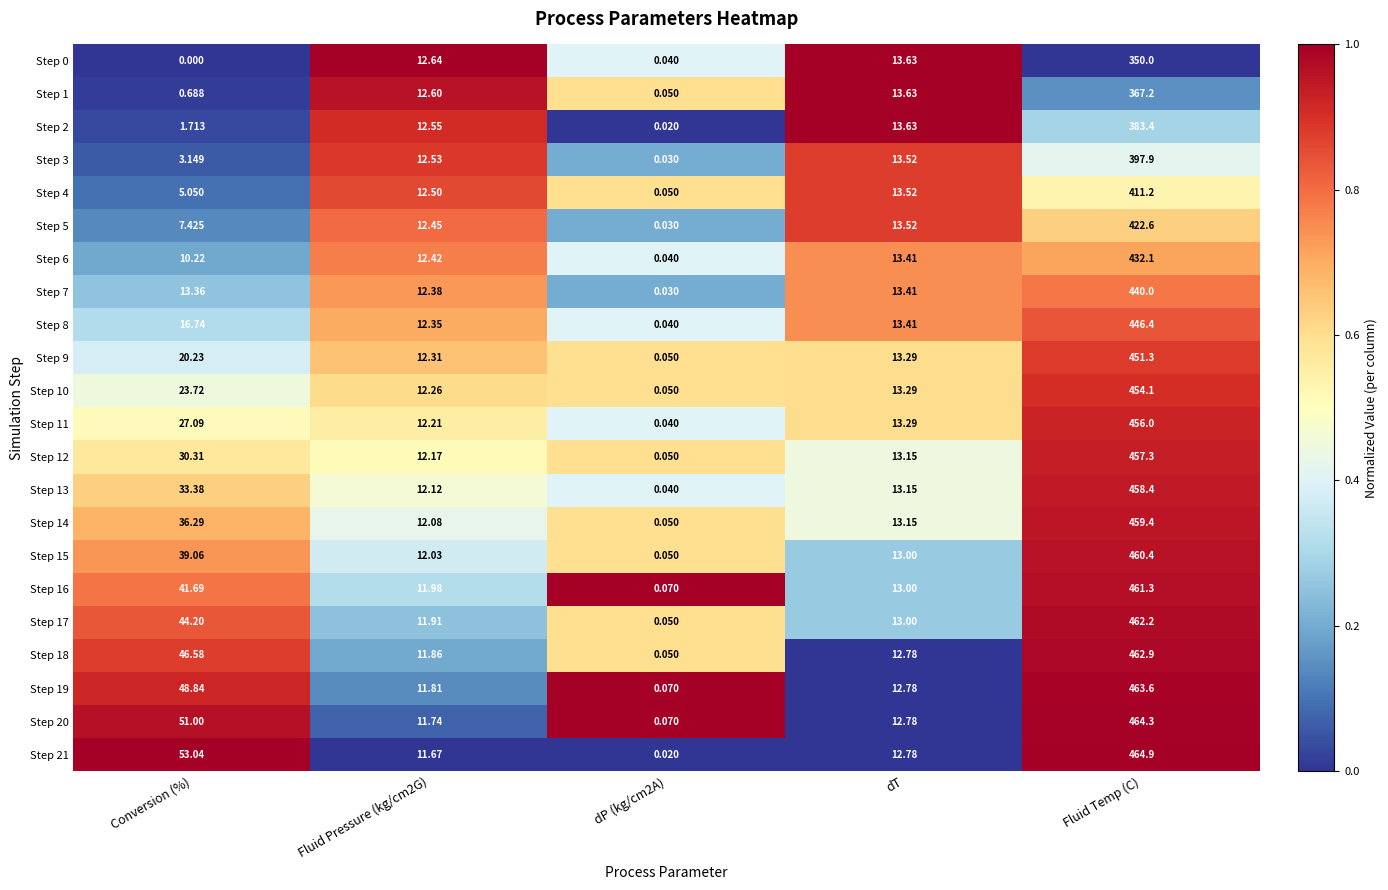

Which category has the highest value in the Step 8 series?

Fluid Temp (C)